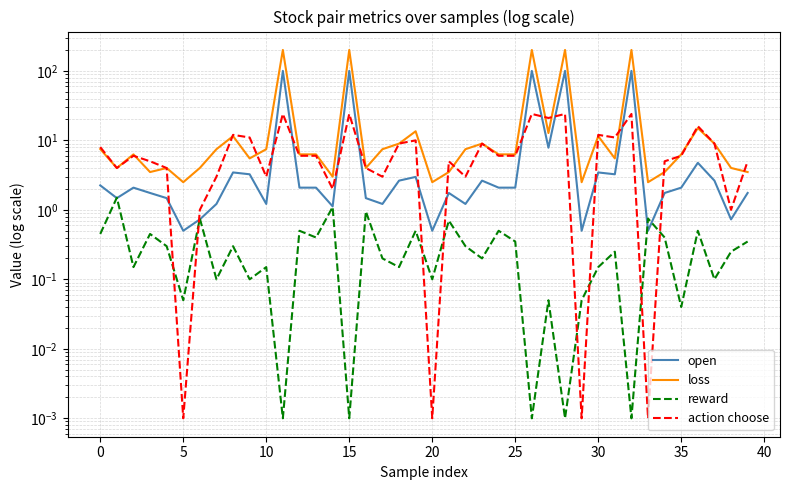

Is it true that reward equals 0.0 at 28?

True